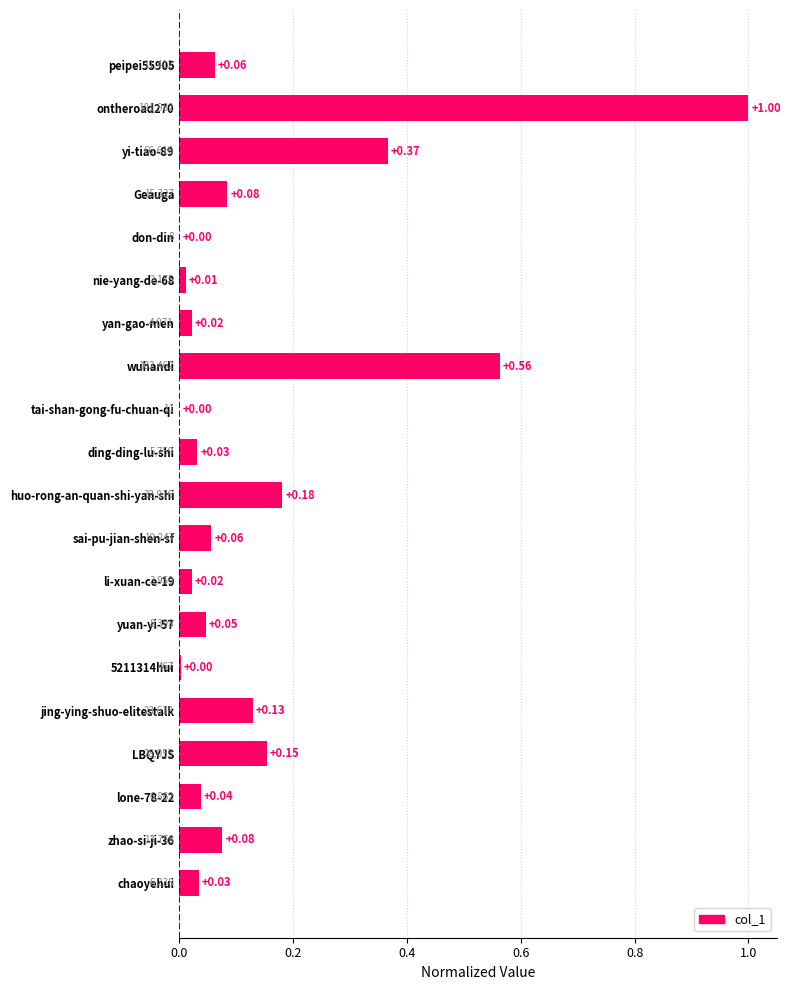

Between ding-ding-lu-shi and tai-shan-gong-fu-chuan-qi, which is larger?

ding-ding-lu-shi